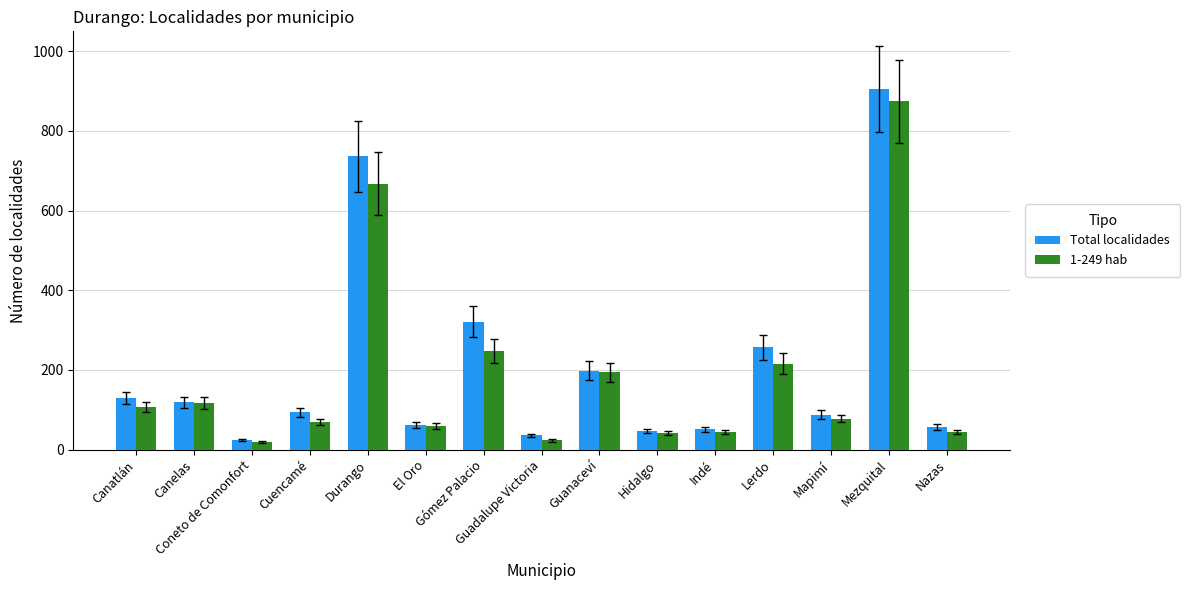

What position from the right is Mezquital?

2